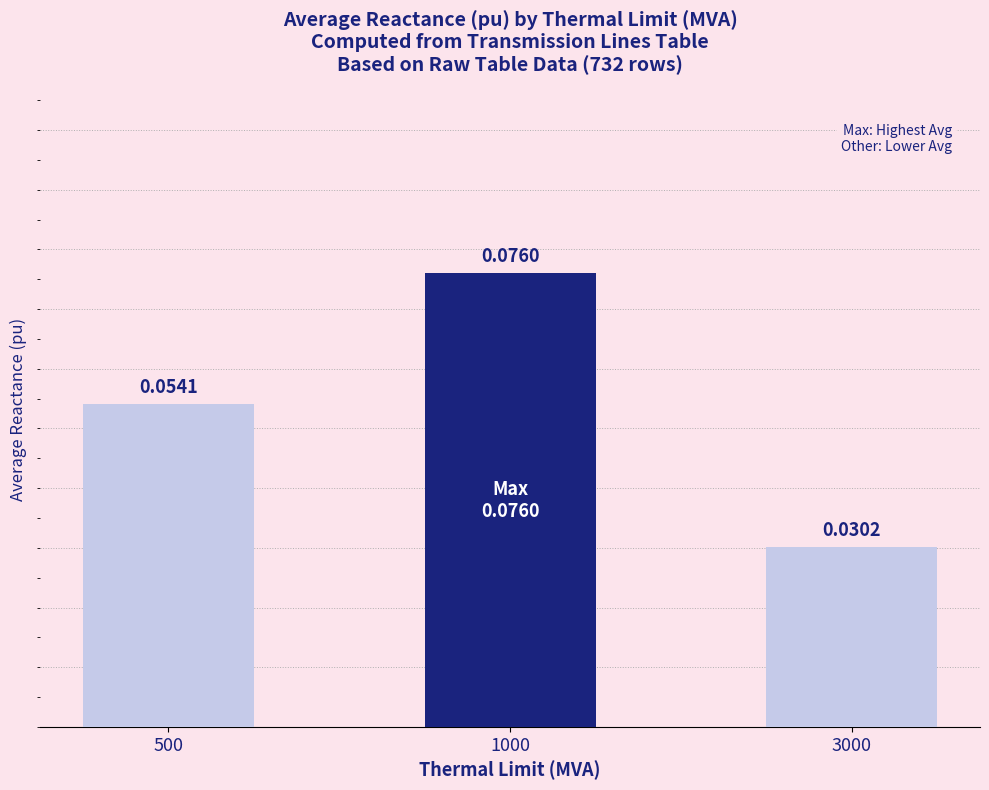

Which has a higher value, 1000 or 500?

1000